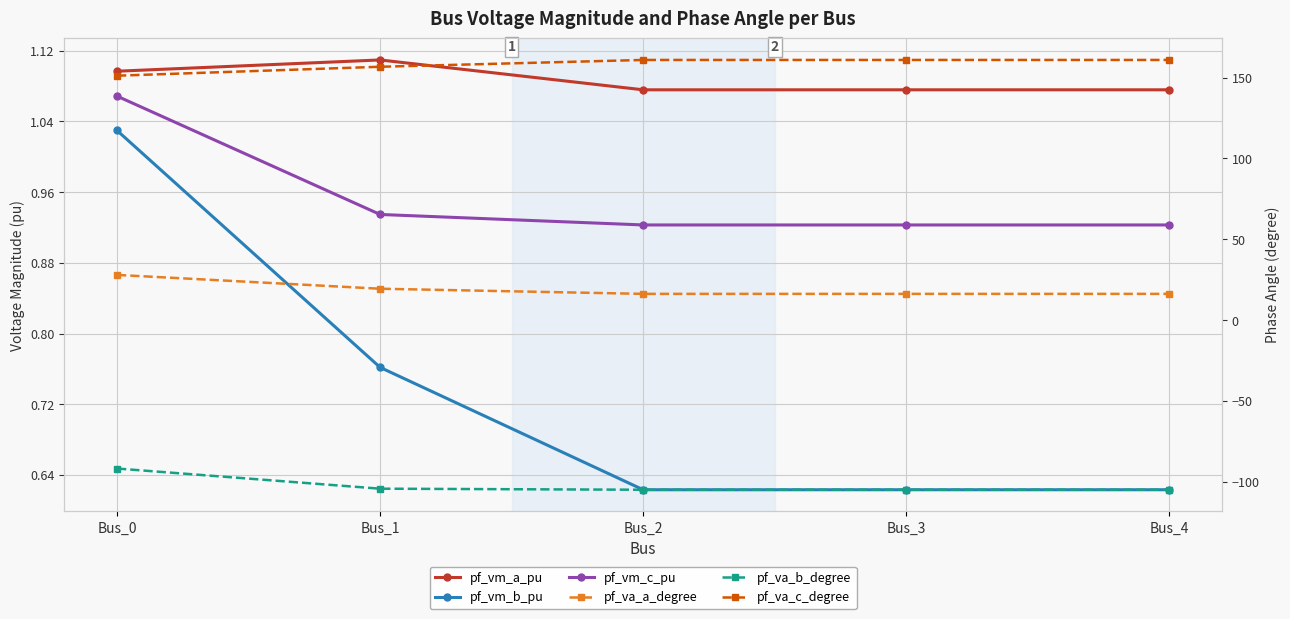

True or false: pf_va_a_degree and pf_vm_b_pu cross at least once.

False